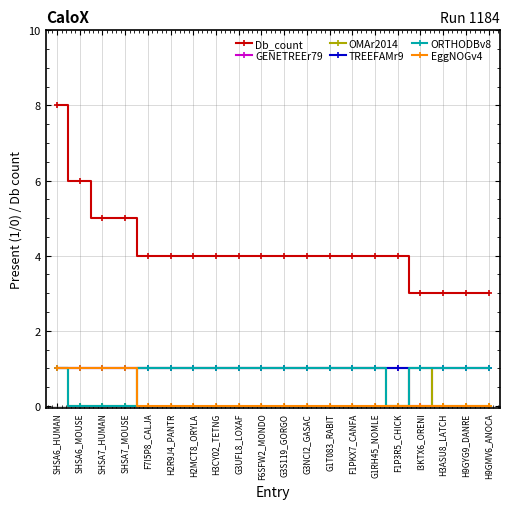

How many series are shown in this chart?

6